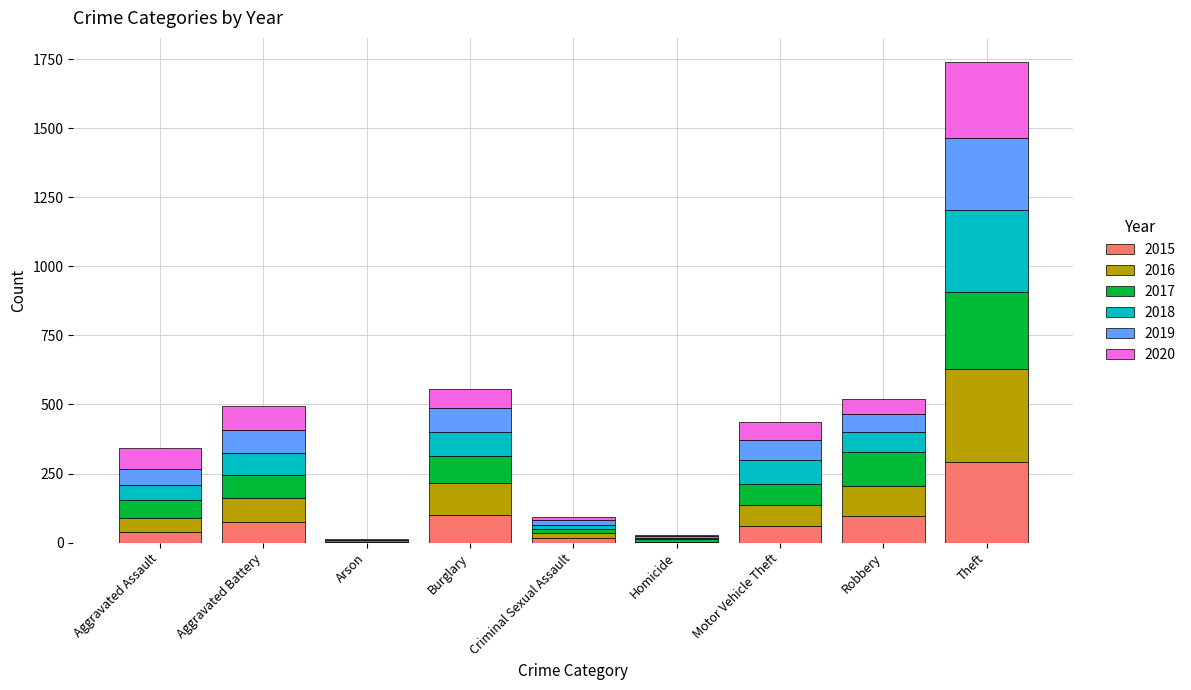

At which label does 2015 reach its peak?

Theft